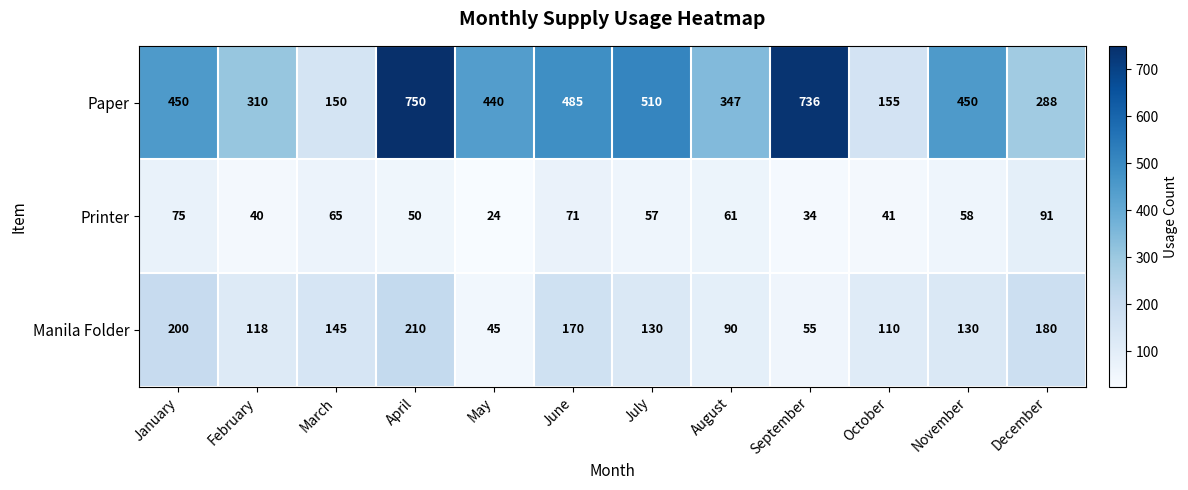

List the series in order of their peak value, highest first.

Paper, Manila Folder, Printer